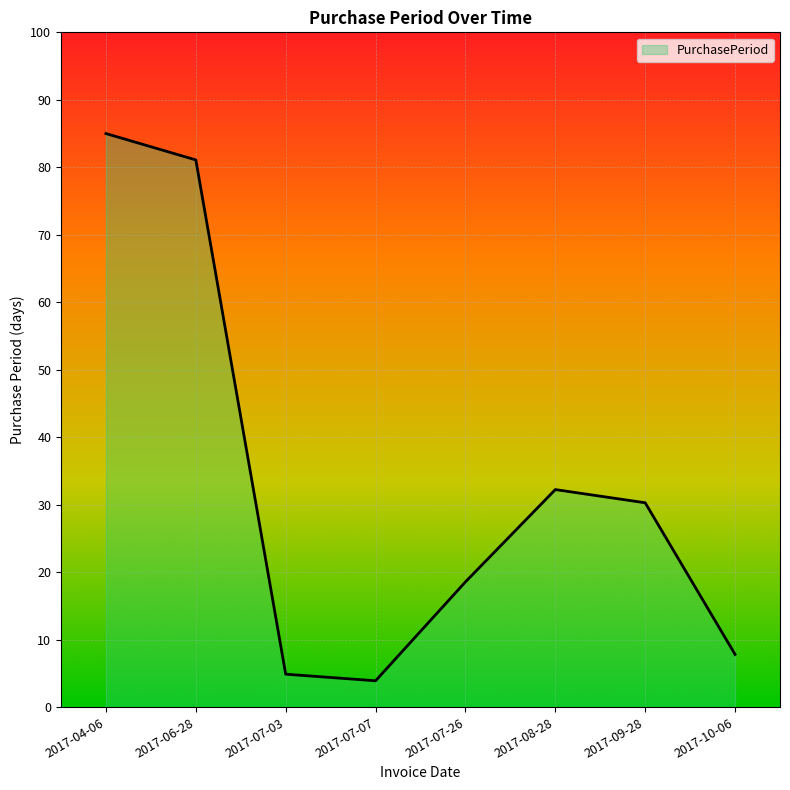

The chart shows a value of 81.1 at 2017-06-28. True or false?

True